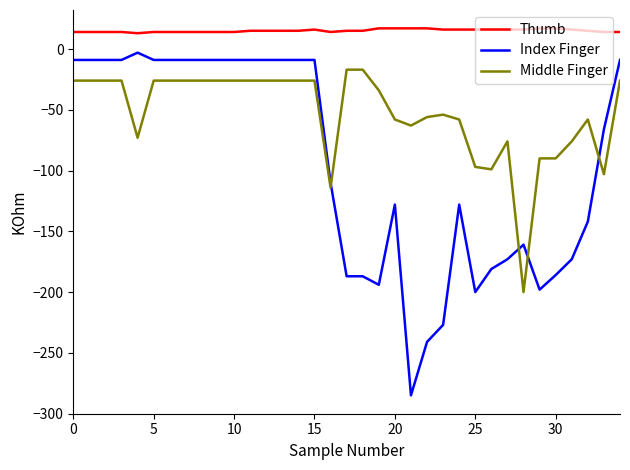

Which series has the largest total across all categories?

Thumb